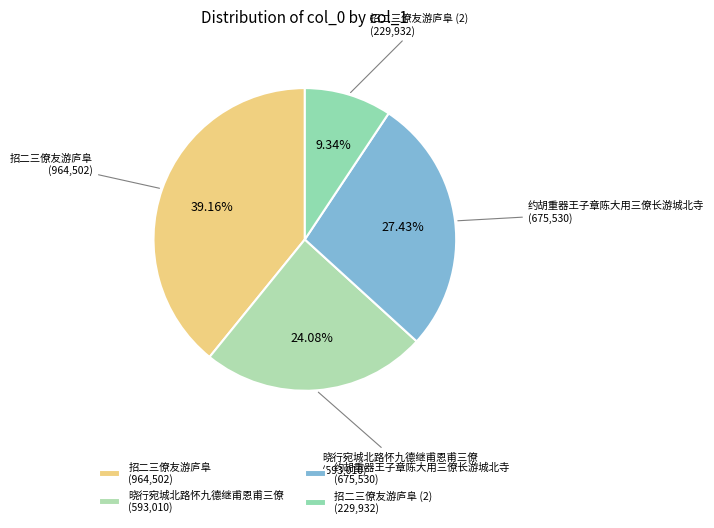

How many slices are in this pie chart?

4